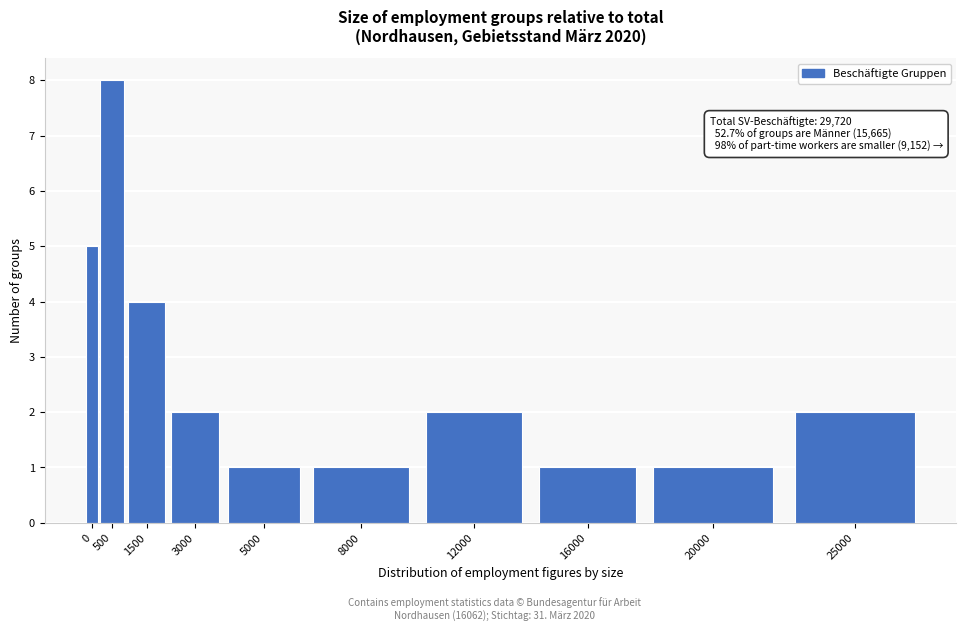

Reading left to right, list all the values displayed in this chart.

5	8	4	2	1	1	2	1	1	2